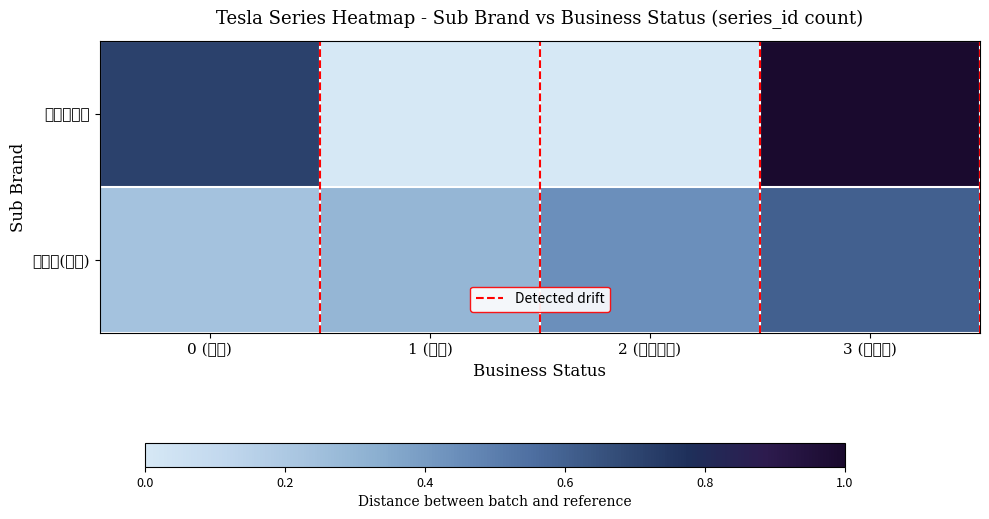

What is the difference between the maximum and minimum values in the 特斯拉中国 series?

1.0